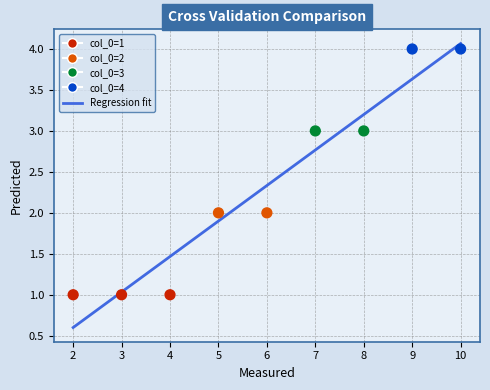

What is the average X value?

6